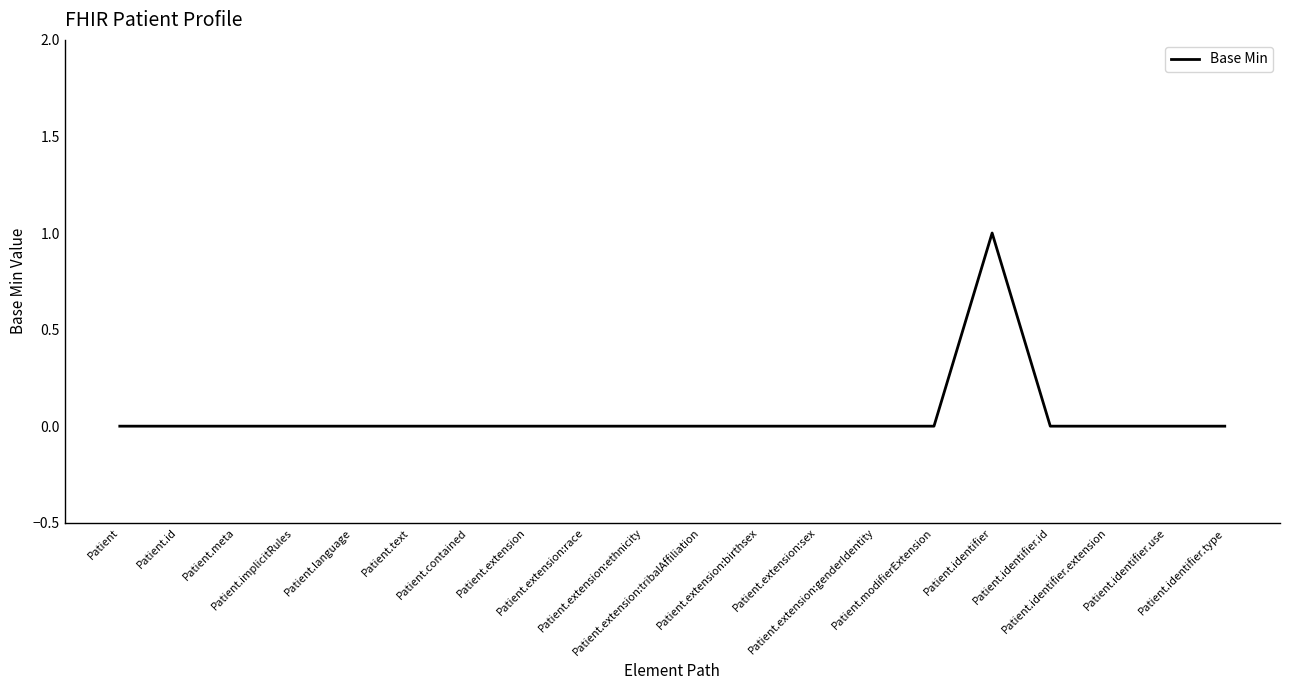

Does the chart have visible grid lines?

No